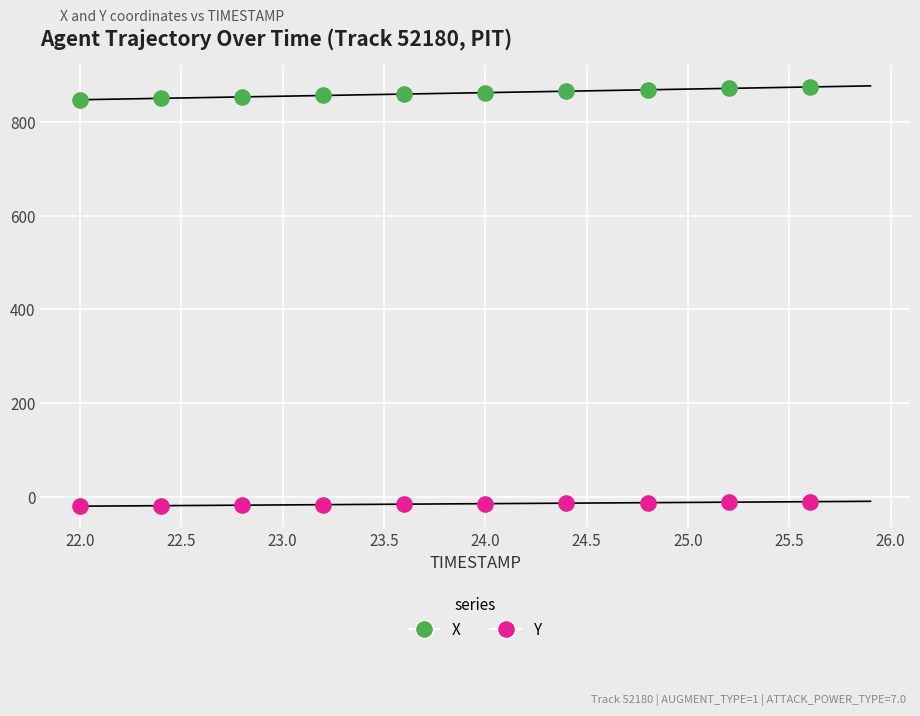

Across all data points, what is the range of Y values (max minus min)?

893.3